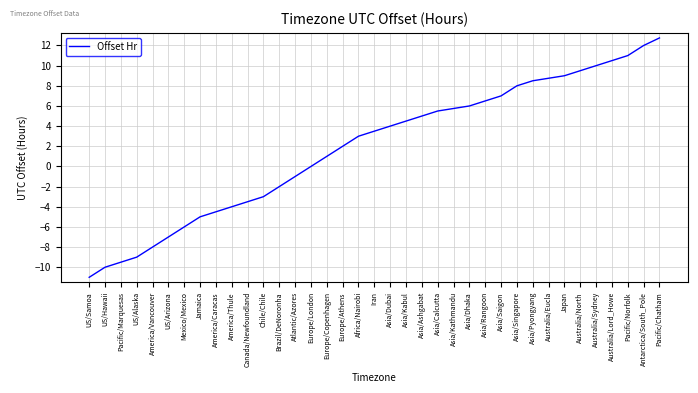

What is the approximate value at US/Alaska?

-9.0